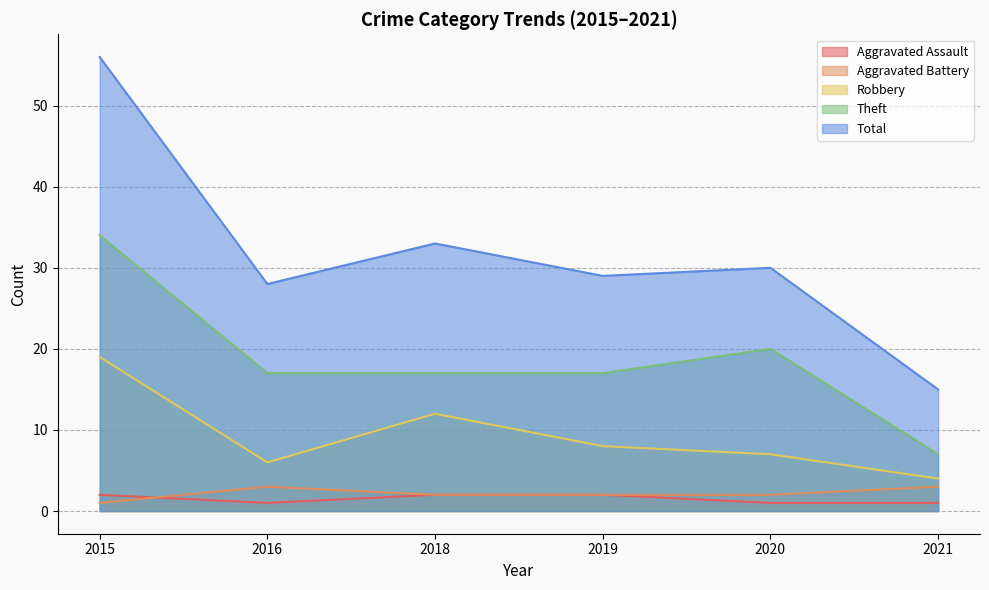

True or false: Robbery and Aggravated Battery intersect in this chart.

False